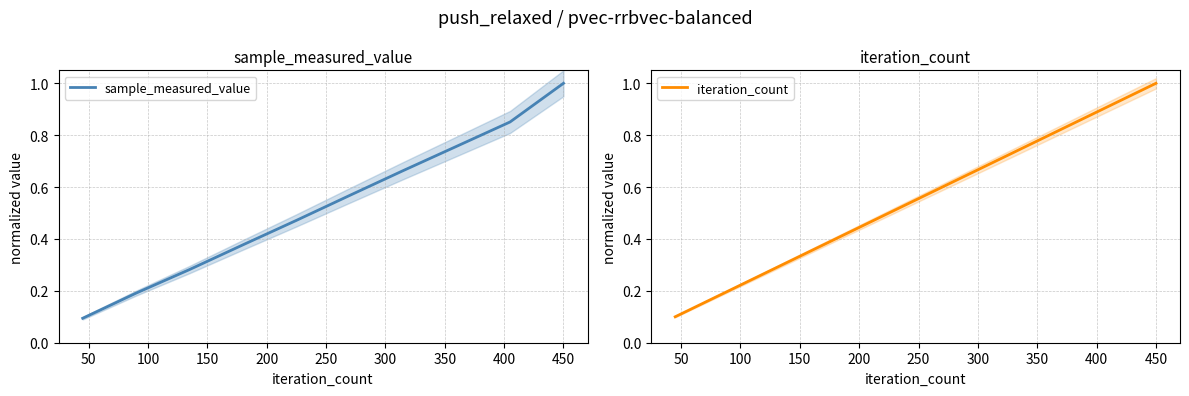

True or false: iteration_count has more than 0 points higher than both neighbors.

False